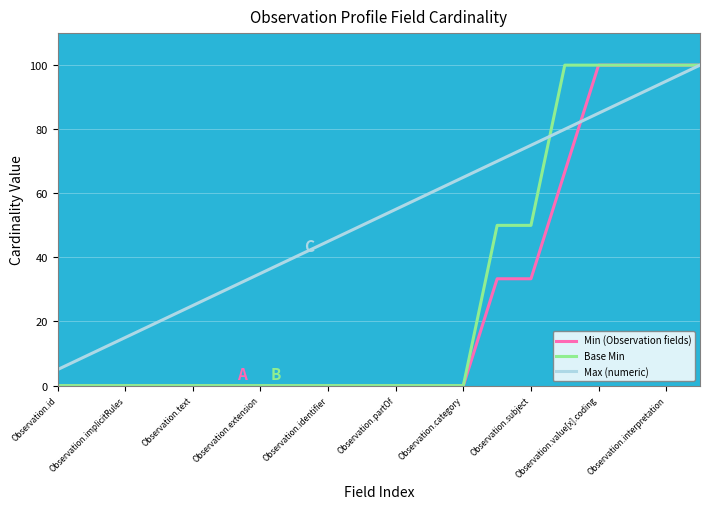

Which series has the largest total across all categories?

Max (numeric)